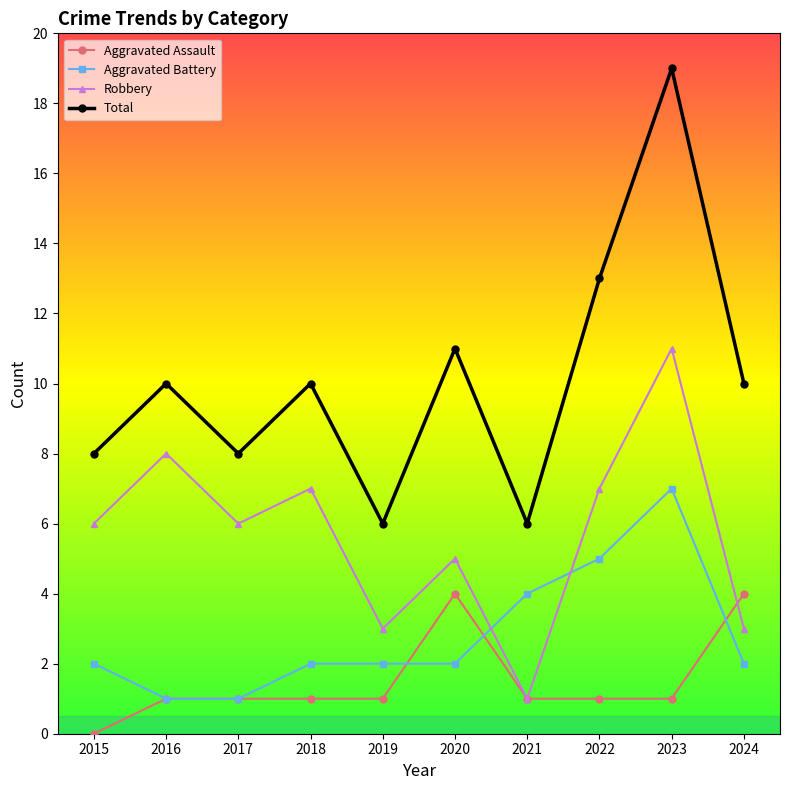

True or false: Robbery has a value of 5 at 2020.

True